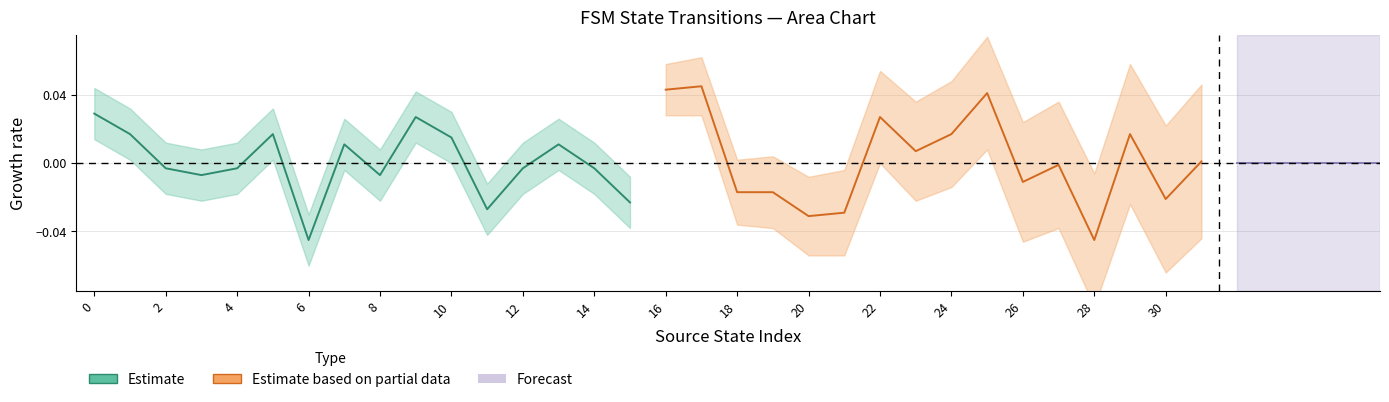

What is the difference between the maximum and minimum values in the Estimate based on partial data series?

0.1